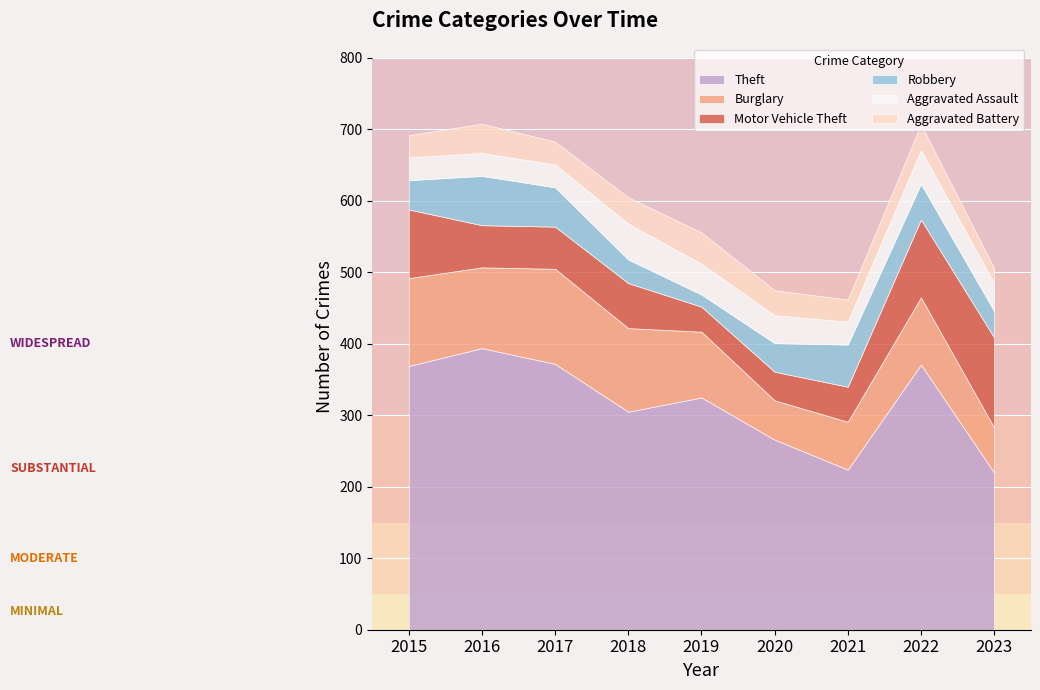

What is the value of the Theft point at the 9th from the left?

220